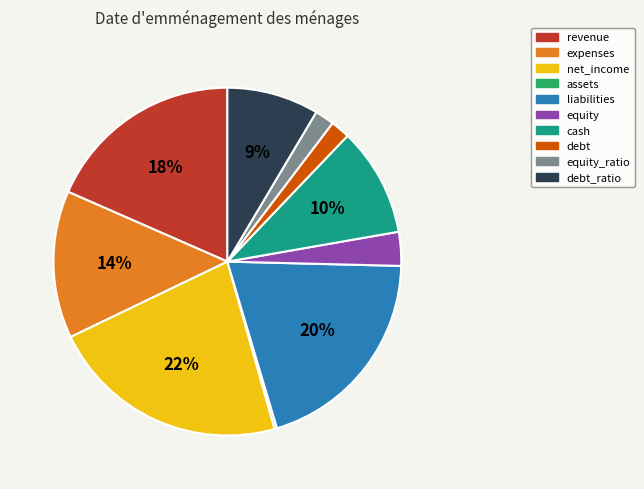

Is it true that expenses is 14% of the pie?

True